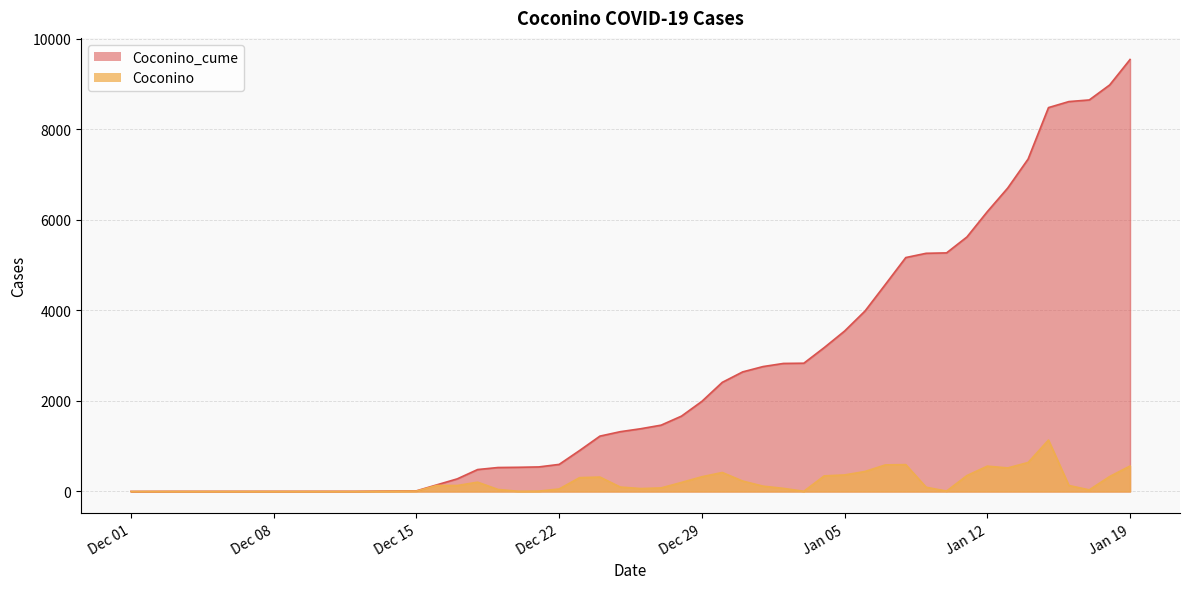

True or false: Coconino_cume and Coconino cross at least once.

False